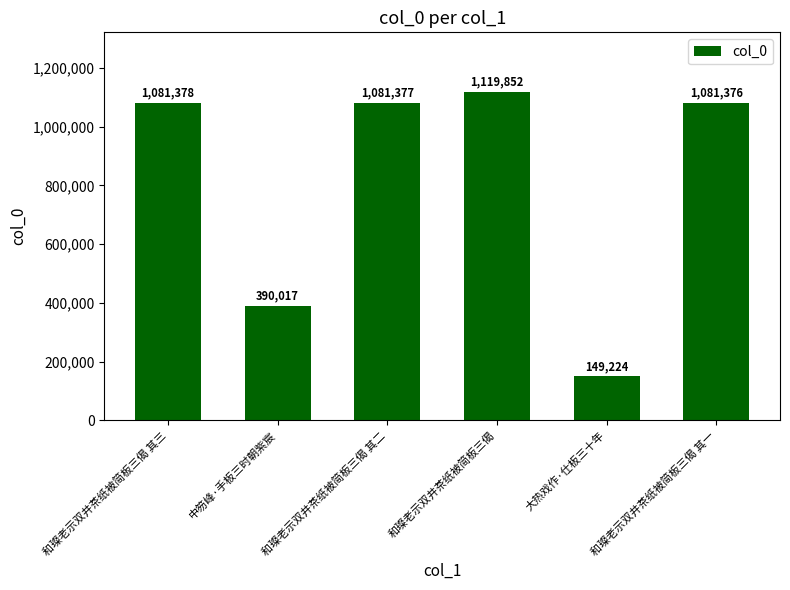

Are the bars grouped side by side (vs. stacked)?

No